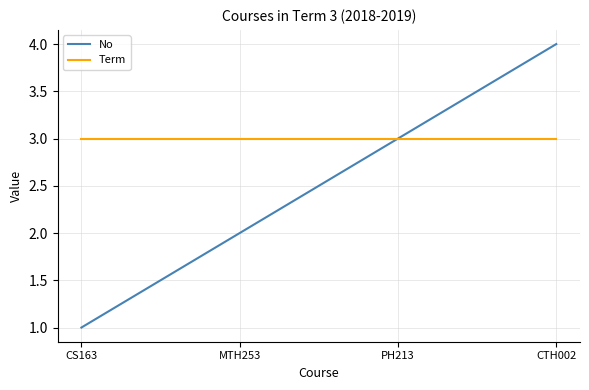

True or false: No has more than 1 interior local peaks.

False